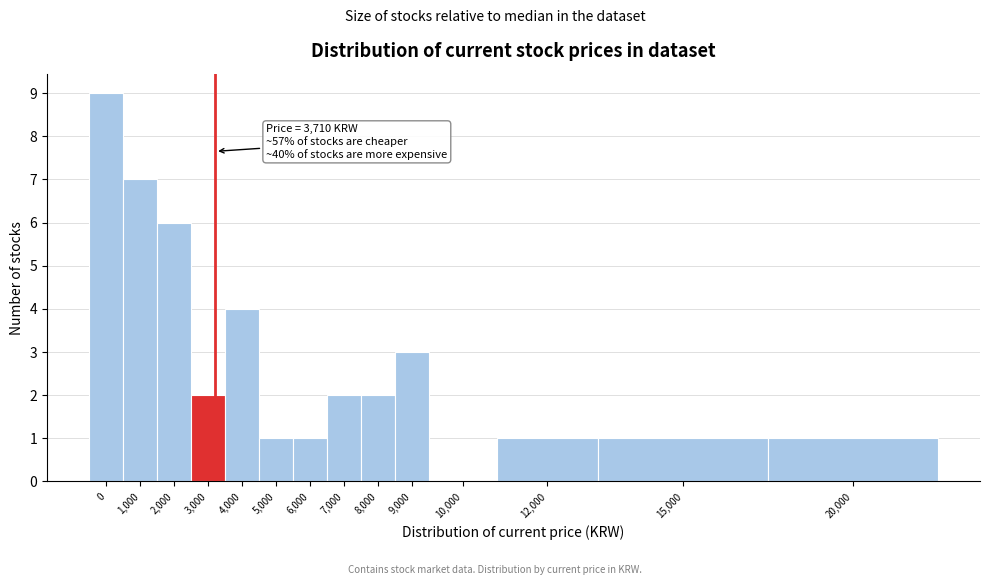

Reading left to right, what are all the values shown in this chart?

0=9	1,000=7	2,000=6	3,000=2	4,000=4	5,000=1	6,000=1	7,000=2	8,000=2	9,000=3	10,000=0	12,000=1	15,000=1	20,000=1